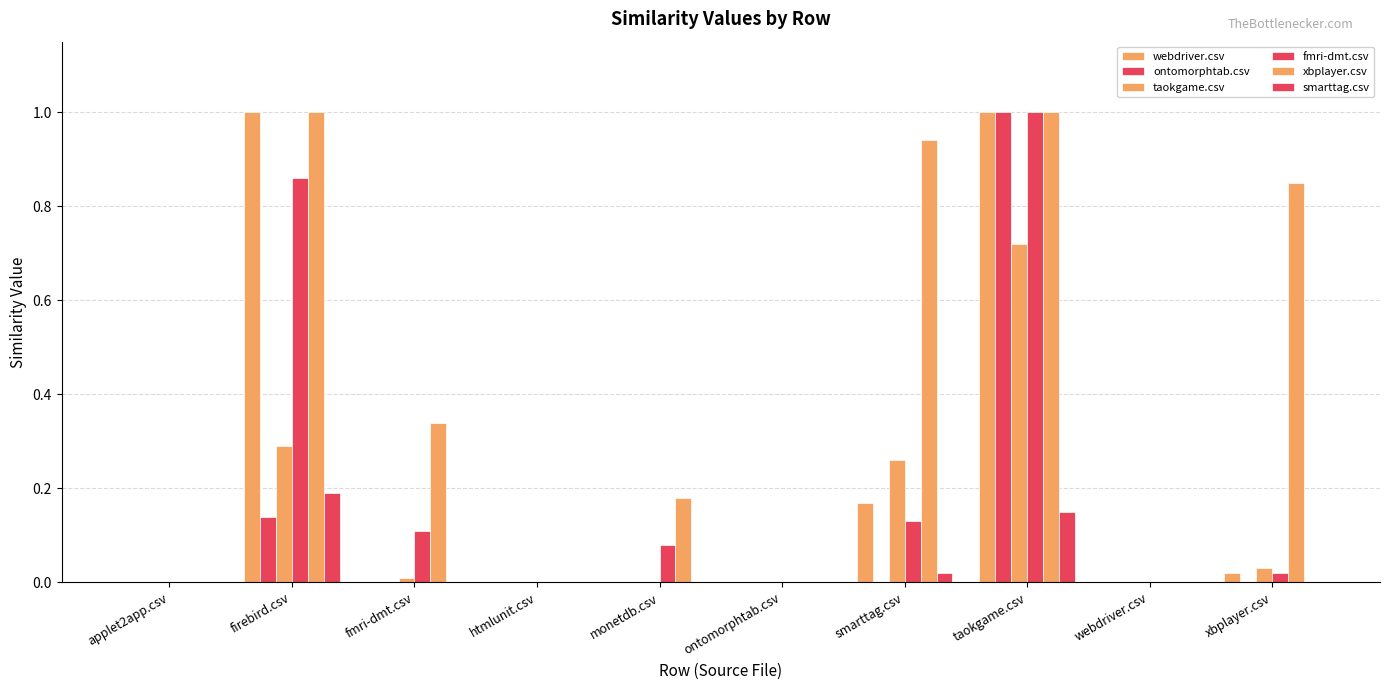

Reading left to right, transcribe all the data shown in this chart.

webdriver.csv: applet2app.csv=0.0	firebird.csv=1.0	fmri-dmt.csv=0.0	htmlunit.csv=0.0	monetdb.csv=0.0	ontomorphtab.csv=0.0	smarttag.csv=0.2	taokgame.csv=1.0	webdriver.csv=0.0	xbplayer.csv=0.0
ontomorphtab.csv: applet2app.csv=0.0	firebird.csv=0.1	fmri-dmt.csv=0.0	htmlunit.csv=0.0	monetdb.csv=0.0	ontomorphtab.csv=0.0	smarttag.csv=0.0	taokgame.csv=1.0	webdriver.csv=0.0	xbplayer.csv=0.0
taokgame.csv: applet2app.csv=0.0	firebird.csv=0.3	fmri-dmt.csv=0.0	htmlunit.csv=0.0	monetdb.csv=0.0	ontomorphtab.csv=0.0	smarttag.csv=0.3	taokgame.csv=0.7	webdriver.csv=0.0	xbplayer.csv=0.0
fmri-dmt.csv: applet2app.csv=0.0	firebird.csv=0.9	fmri-dmt.csv=0.1	htmlunit.csv=0.0	monetdb.csv=0.1	ontomorphtab.csv=0.0	smarttag.csv=0.1	taokgame.csv=1.0	webdriver.csv=0.0	xbplayer.csv=0.0
xbplayer.csv: applet2app.csv=0.0	firebird.csv=1.0	fmri-dmt.csv=0.3	htmlunit.csv=0.0	monetdb.csv=0.2	ontomorphtab.csv=0.0	smarttag.csv=0.9	taokgame.csv=1.0	webdriver.csv=0.0	xbplayer.csv=0.8
smarttag.csv: applet2app.csv=0.0	firebird.csv=0.2	fmri-dmt.csv=0.0	htmlunit.csv=0.0	monetdb.csv=0.0	ontomorphtab.csv=0.0	smarttag.csv=0.0	taokgame.csv=0.1	webdriver.csv=0.0	xbplayer.csv=0.0